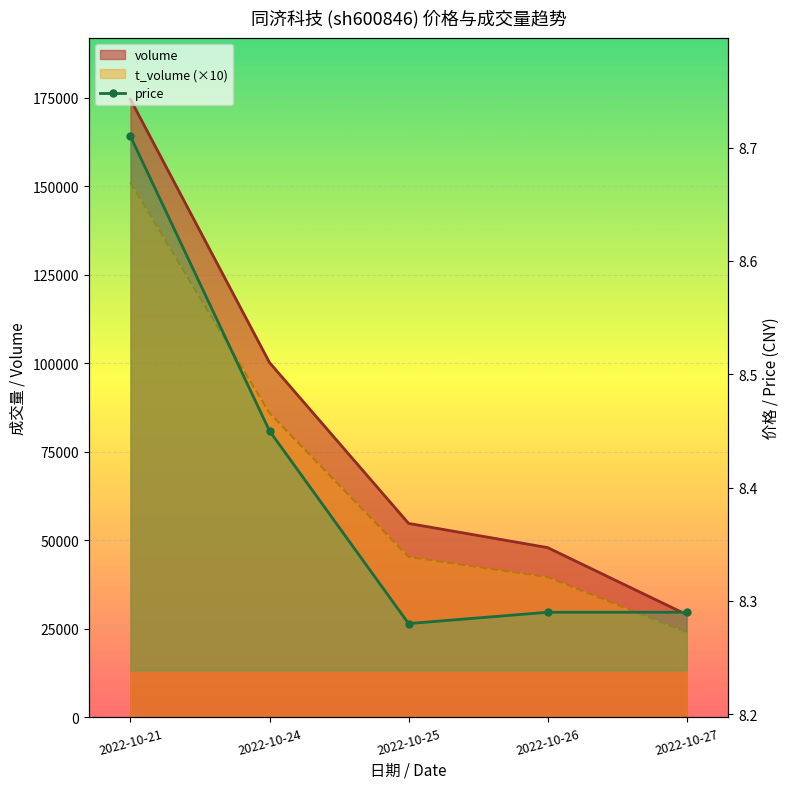

True or false: the data shows 2.4 at 2022-10-21.

False